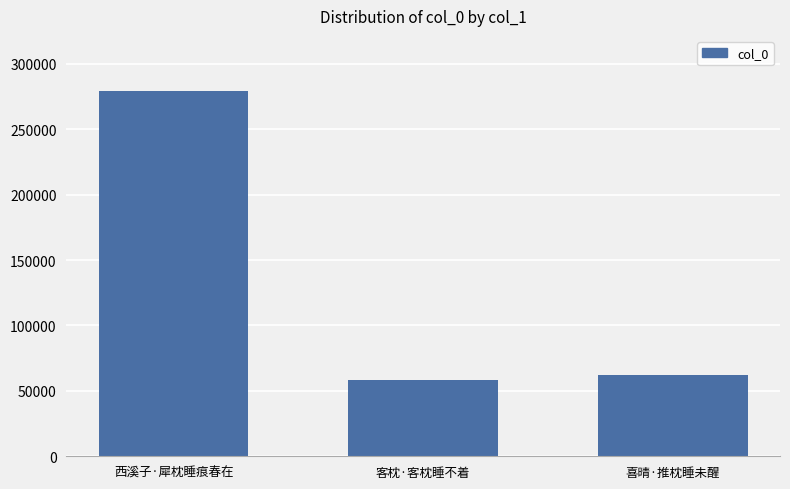

What is the greatest value displayed?

279496